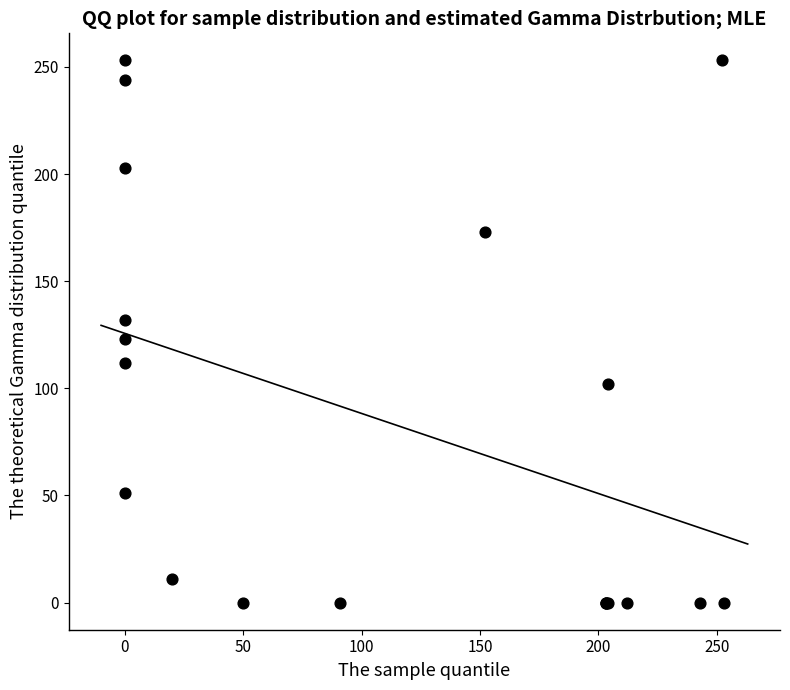

What Y value in the scatter plot is closest to 126?

123